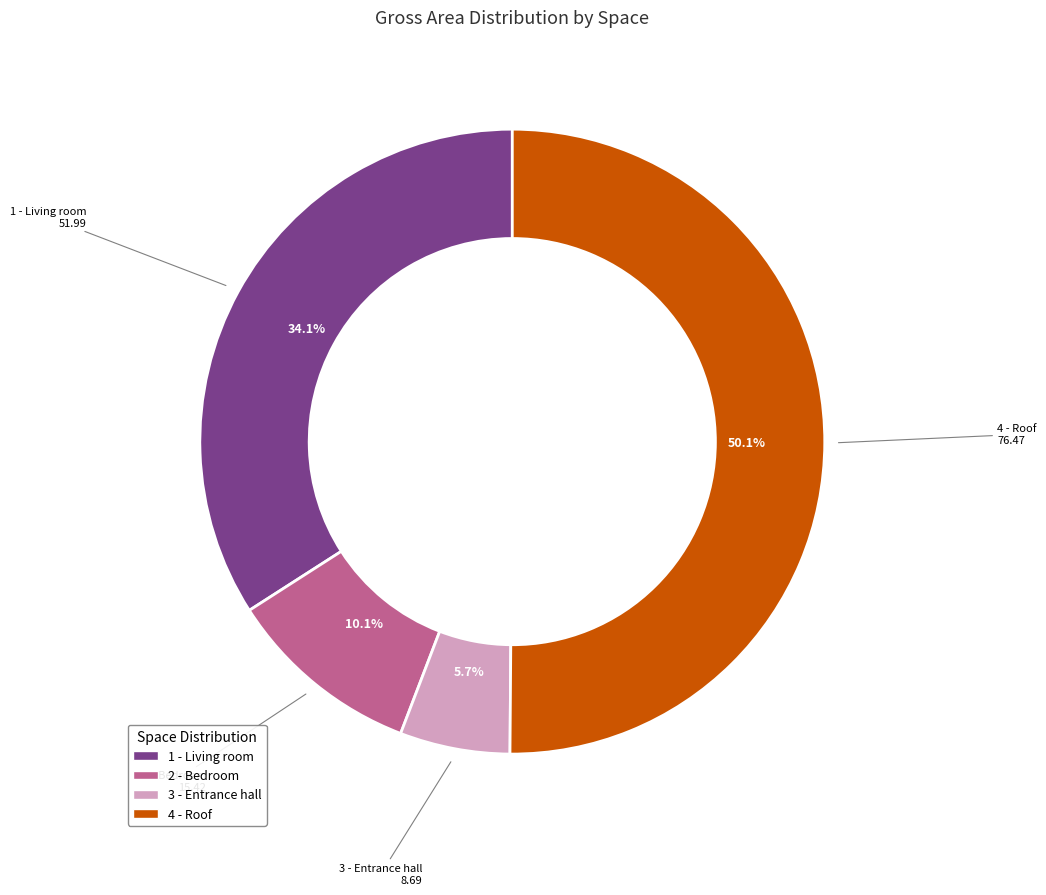

Is it true that 1 - Living room is 47% of the pie?

False